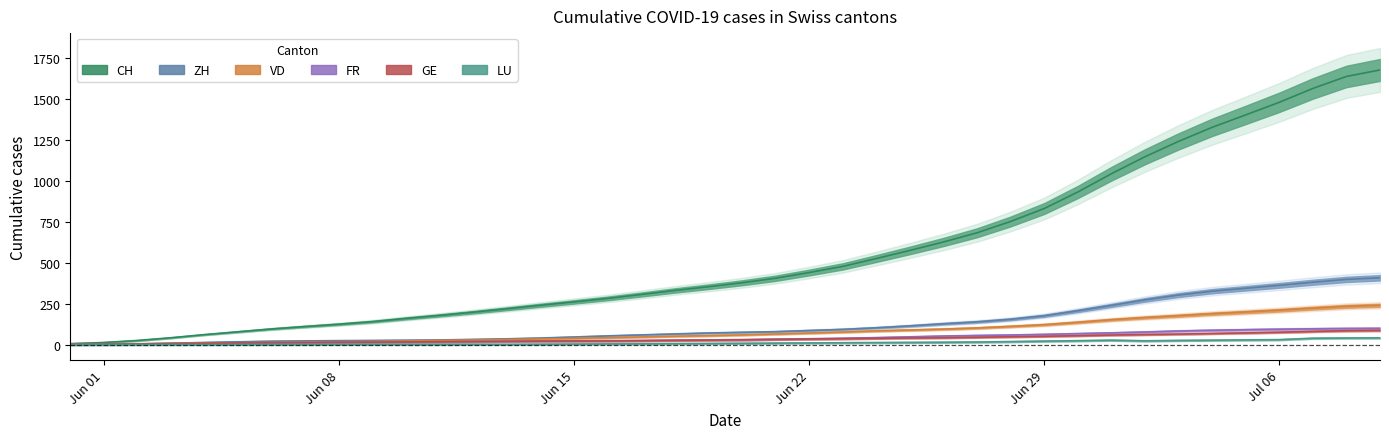

The CH series shows 1481.0 at Jul 06. True or false?

True